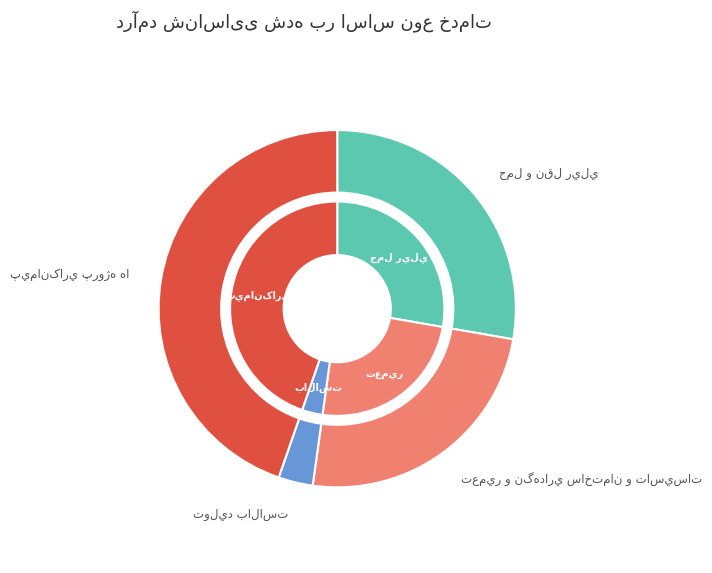

How much of the chart is everything except توليد بالاست?

96.9%